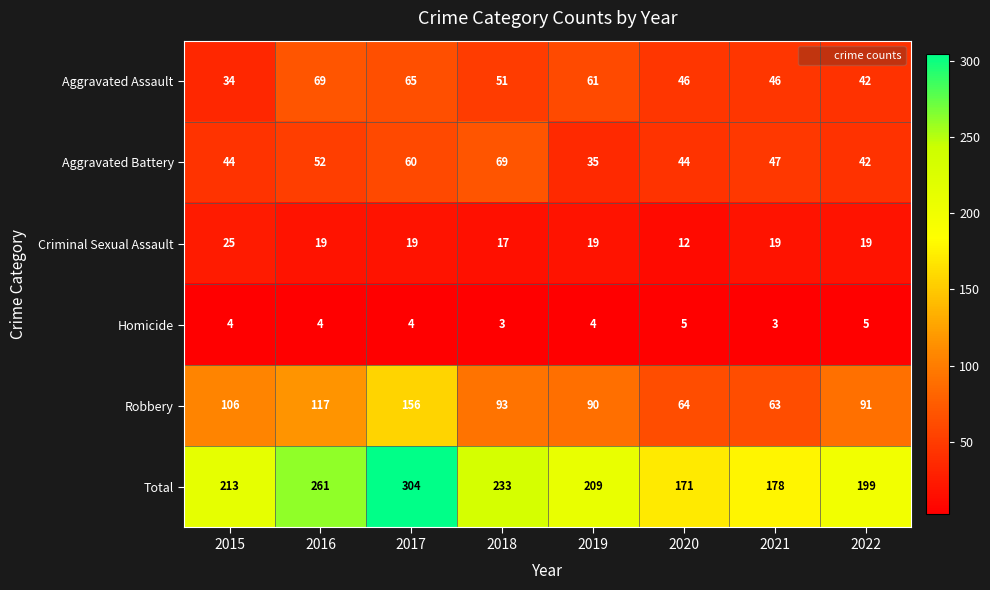

Which series has the largest range (max minus min)?

Total